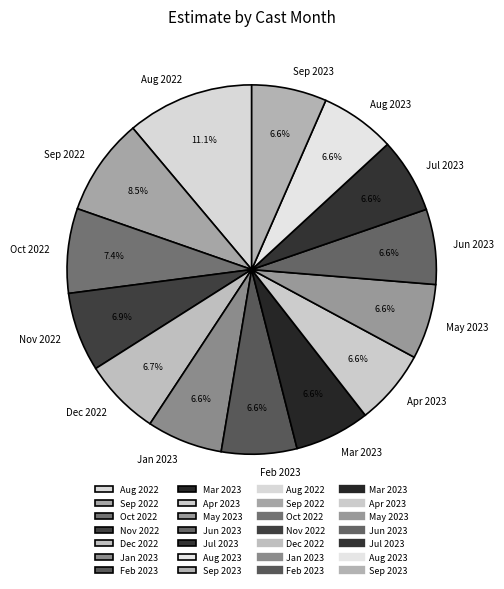

To the nearest percent, what is the difference between the largest and smallest slice percentages?

5%